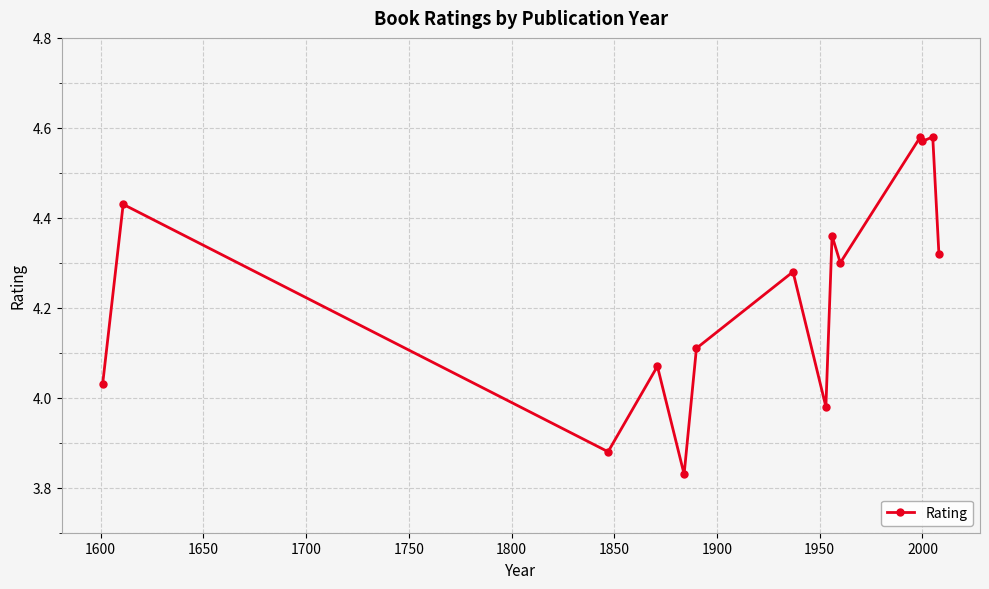

How many values exceed 4?

11